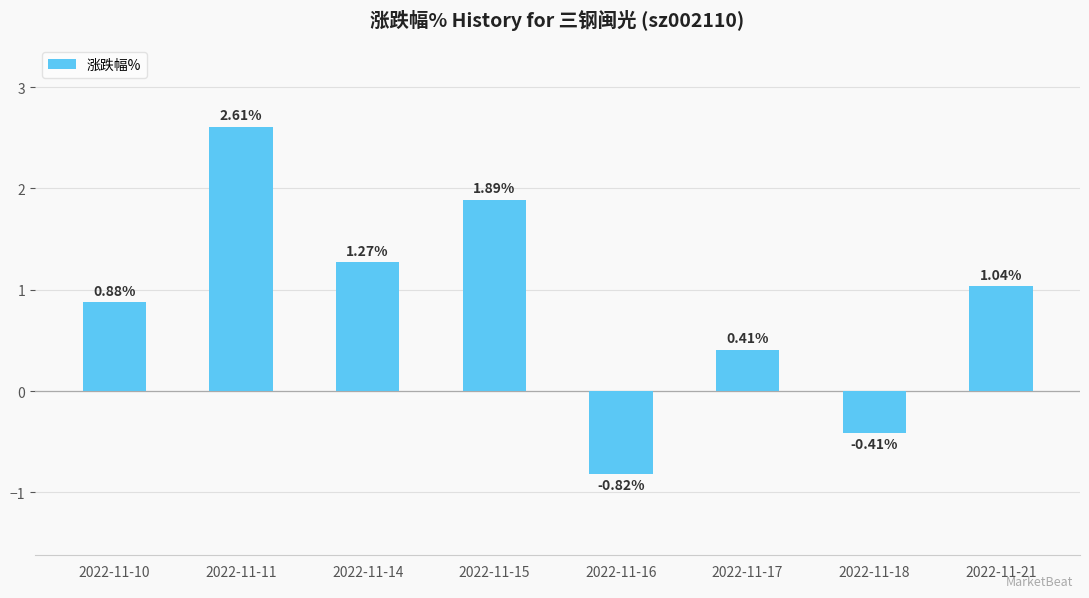

What is the change in value from 2022-11-10 to 2022-11-14?

+0.4